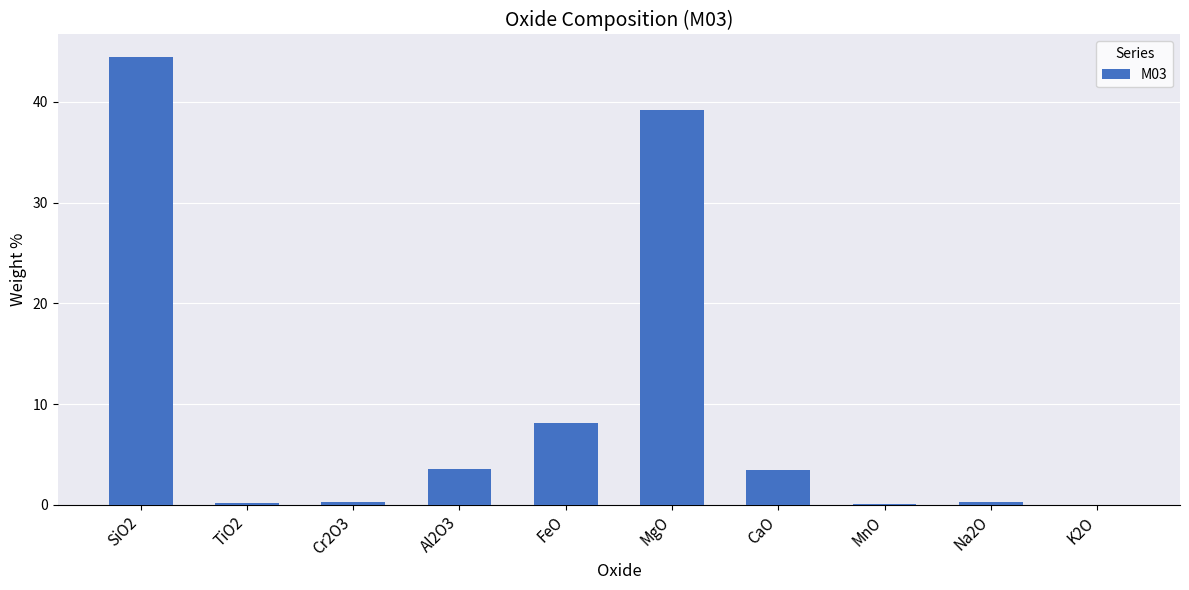

Is it true that the value at K2O is 0.0?

True